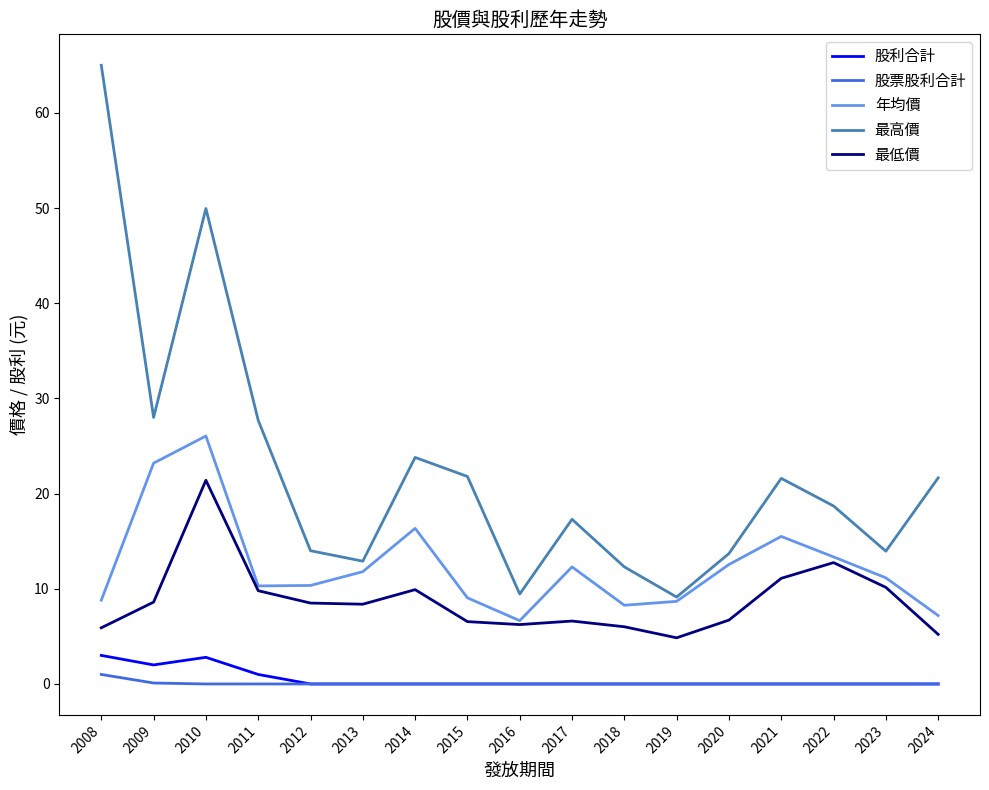

What are all the series names shown in the legend?

股利合計, 股票股利合計, 年均價, 最高價, 最低價